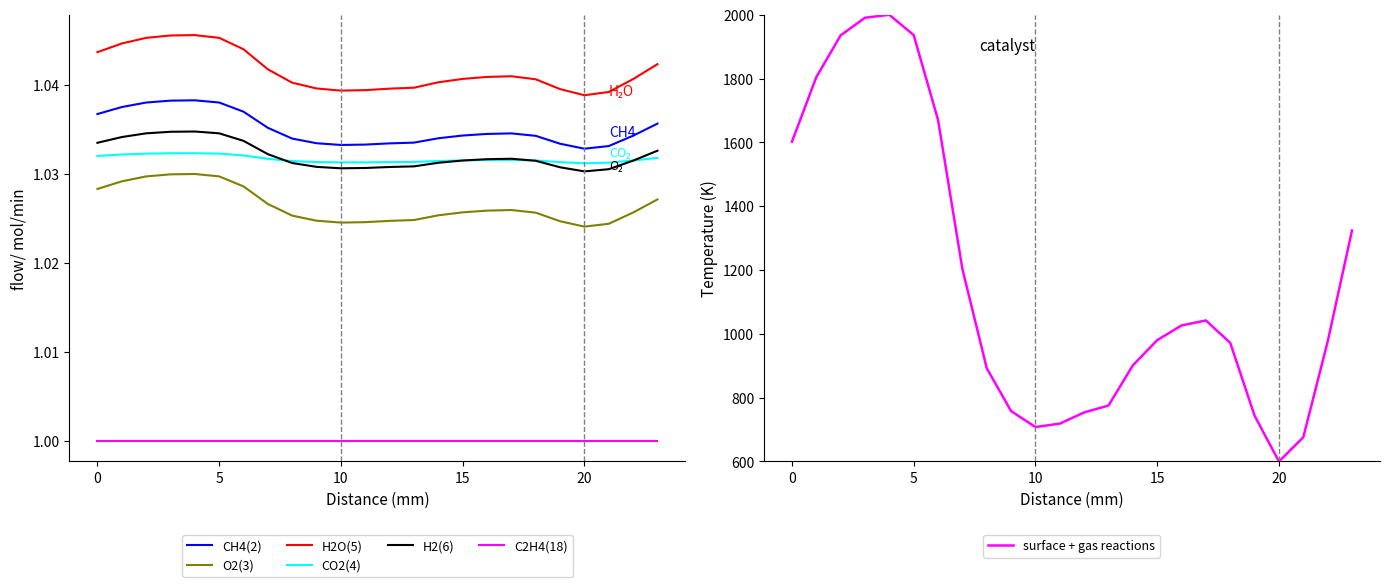

True or false: CH4(2) has a value of 1.5 at 0.

False